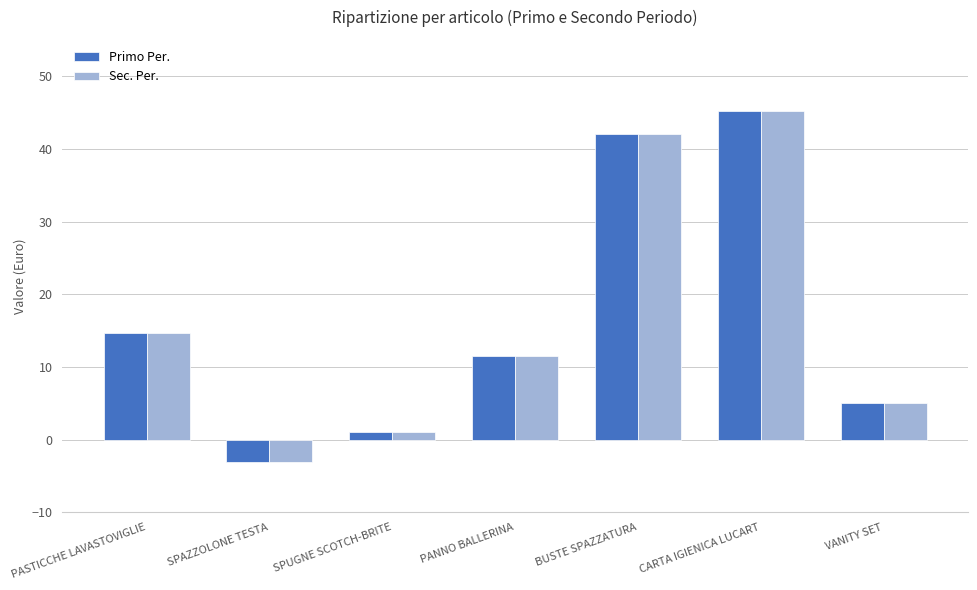

What is the total value across all series at BUSTE SPAZZATURA?

84.0